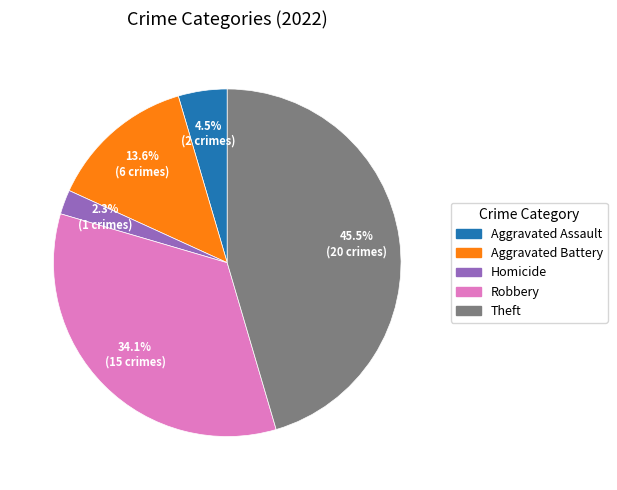

Is there a majority slice in this chart?

No